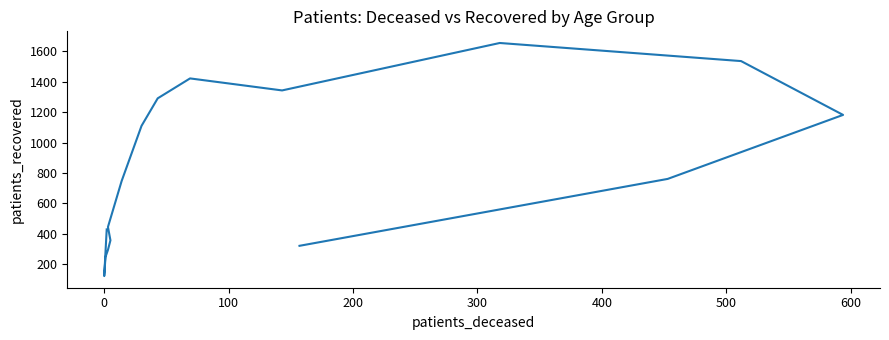

What is the average value?

829